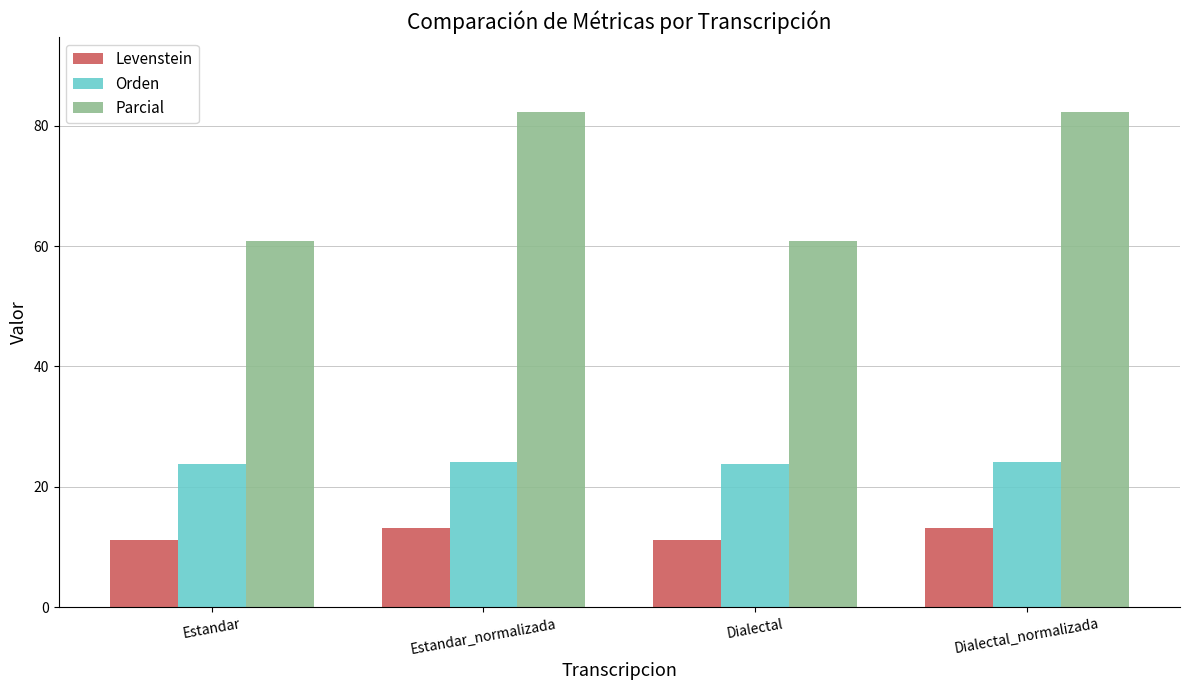

Where does the Levenstein series first go above 13?

Estandar_normalizada